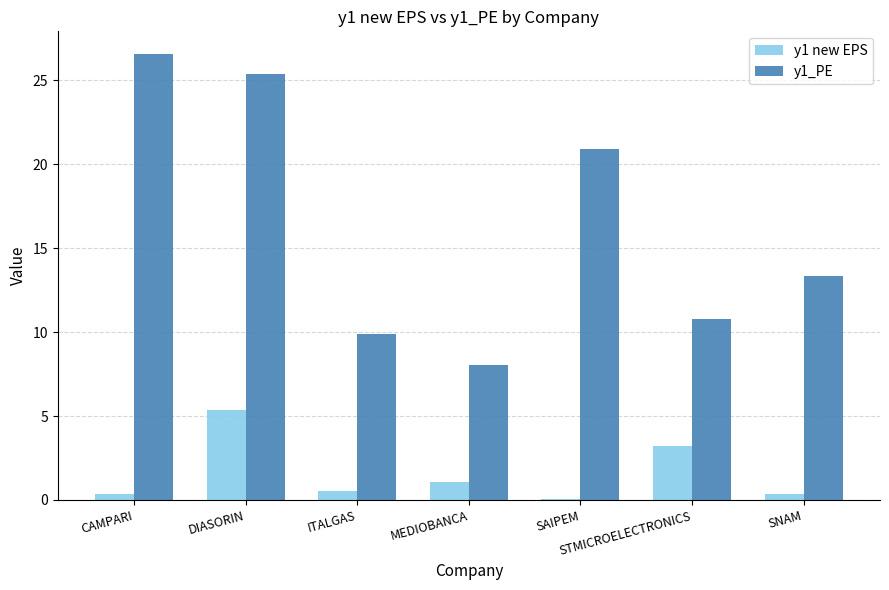

Which label corresponds to the largest value in the chart?

CAMPARI